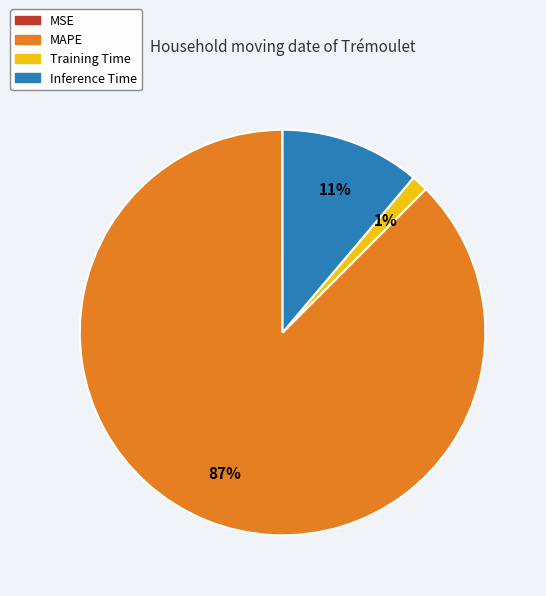

What is the largest slice in the pie chart?

MAPE